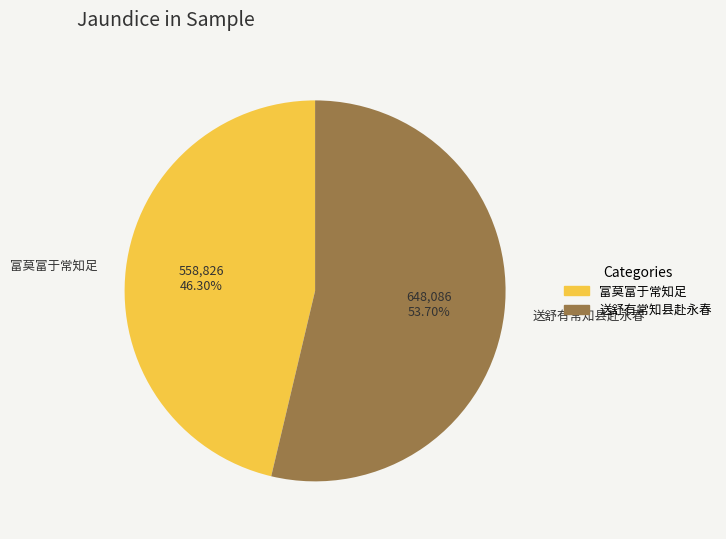

How many segments does this pie chart have?

2